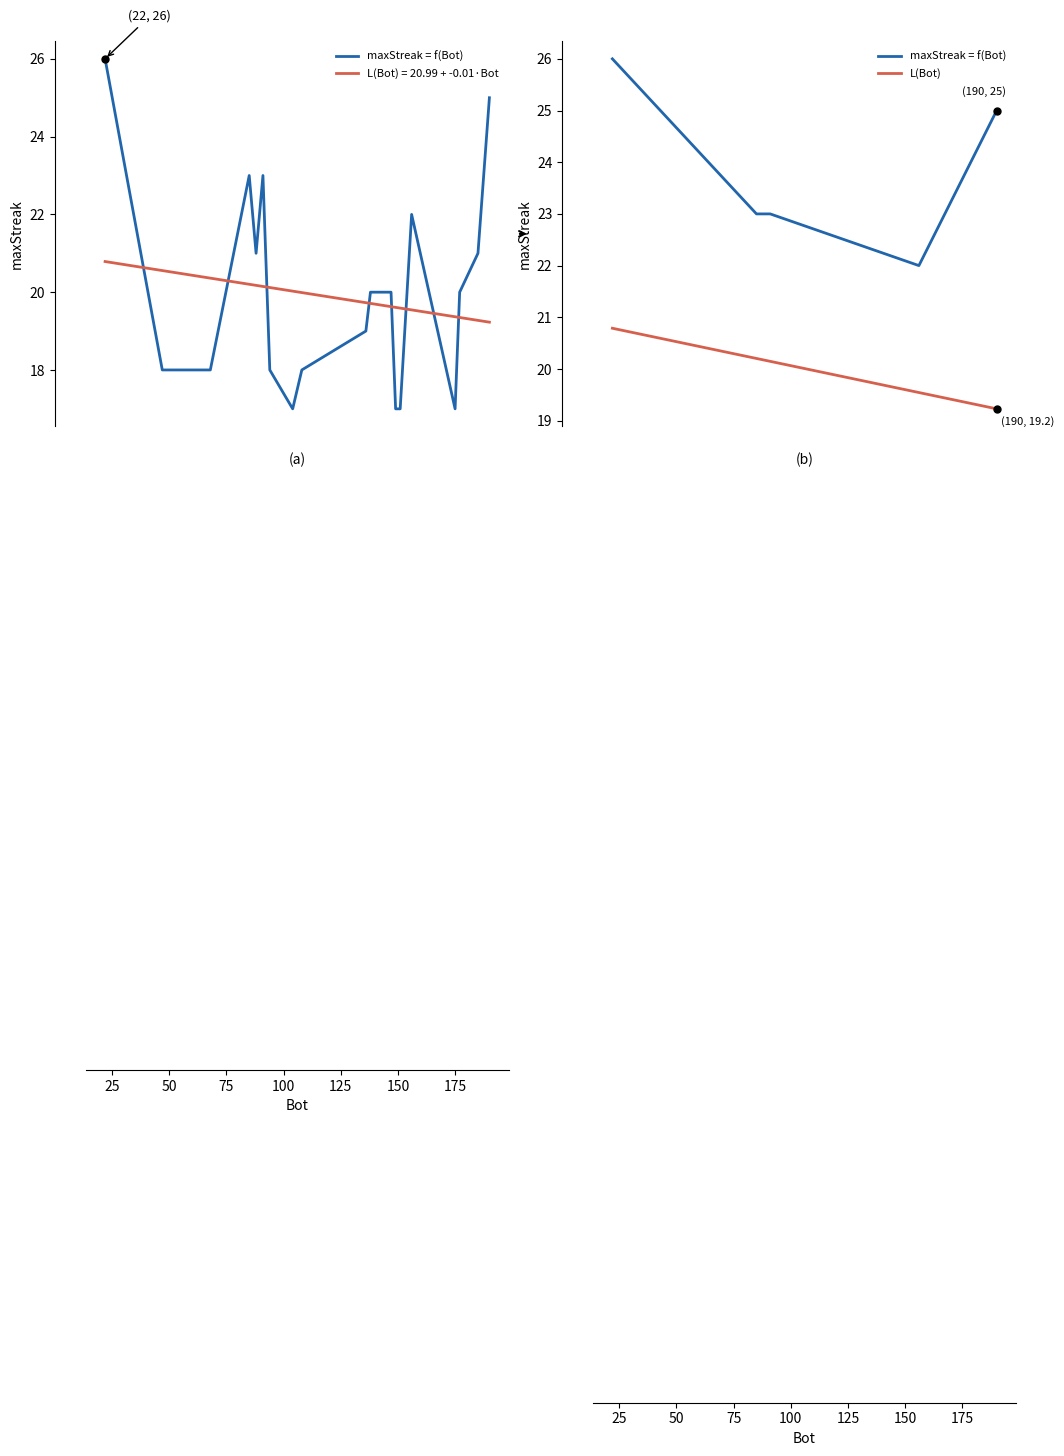

How many values in the L(Bot) series are below 20?

2